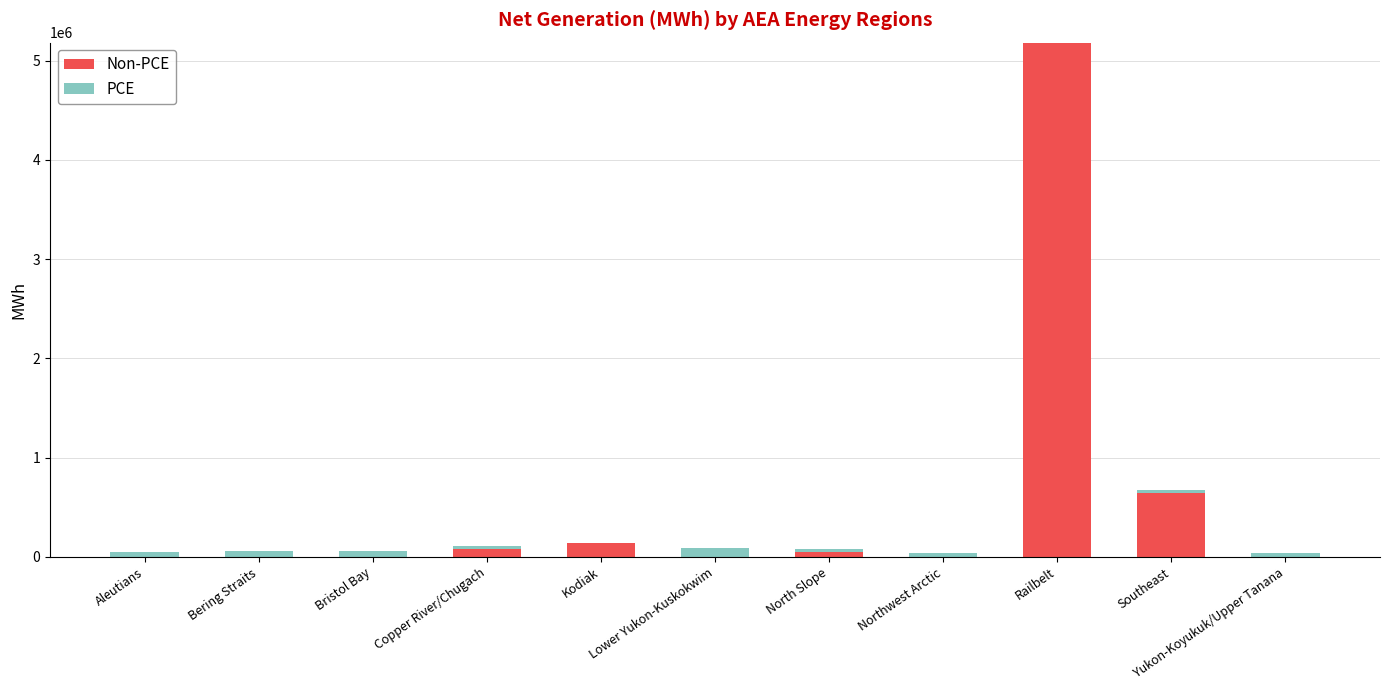

At which label does Non-PCE first exceed 2998?

Copper River/Chugach